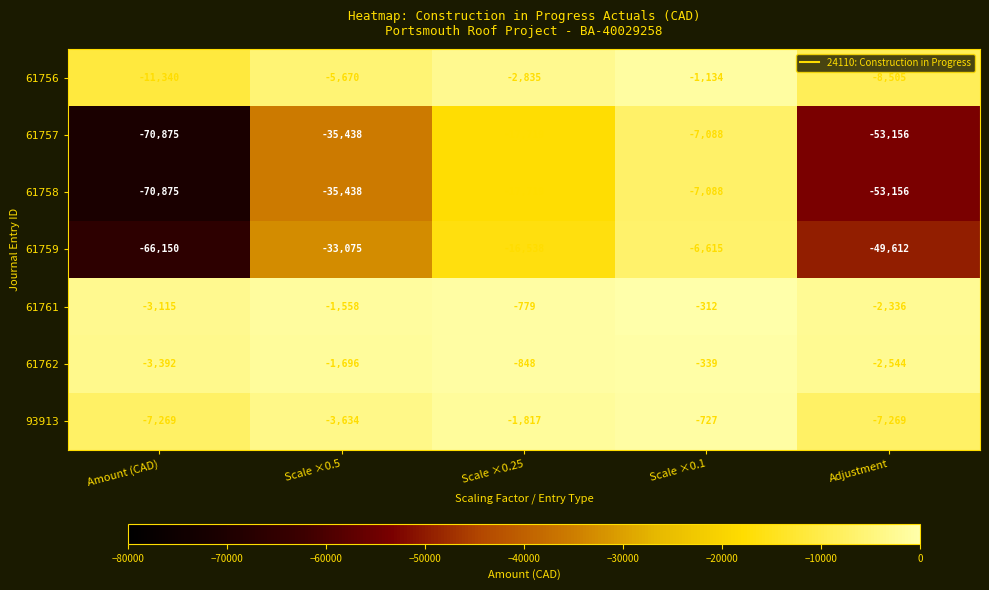

At which label is 61761 closest to -1713?

Scale ×0.5